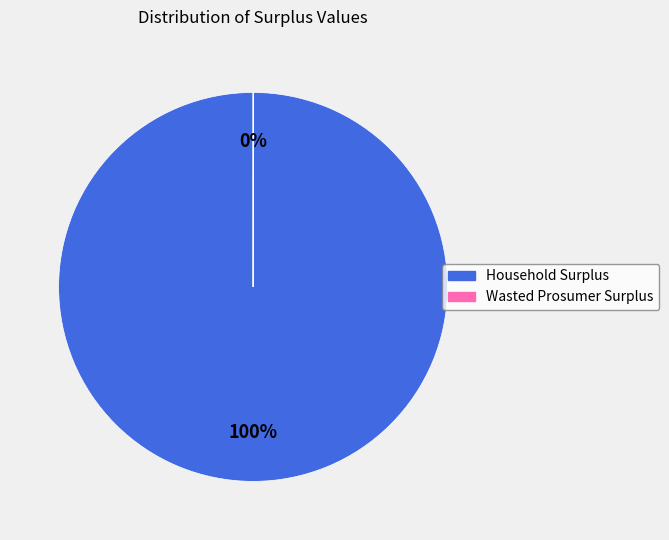

To the nearest percent, what percentage of the pie is Household Surplus?

100%